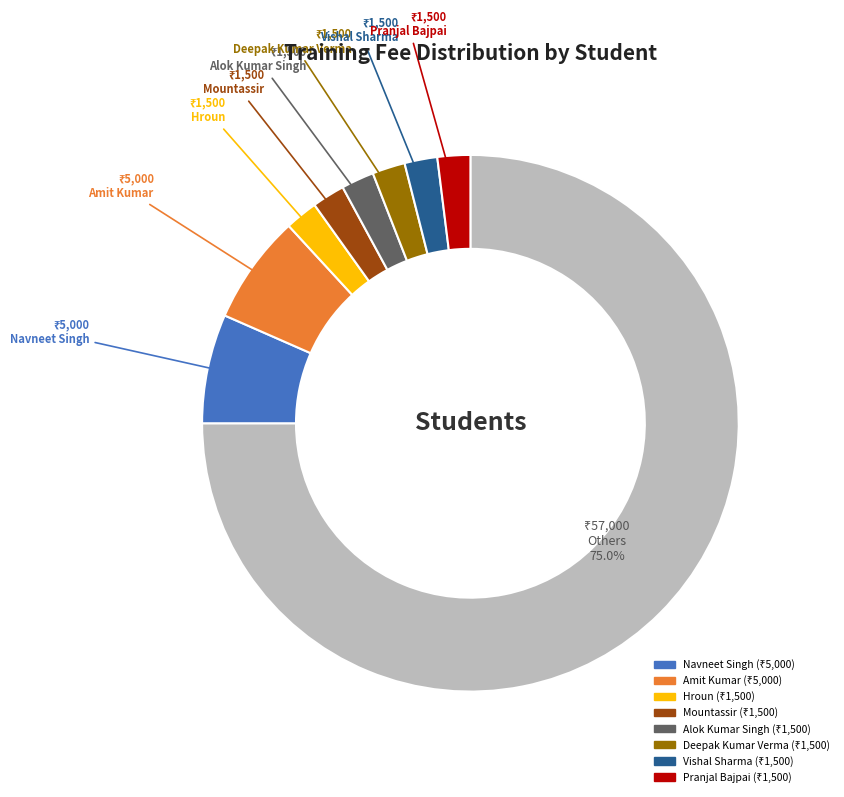

Does any single category account for the majority?

Yes